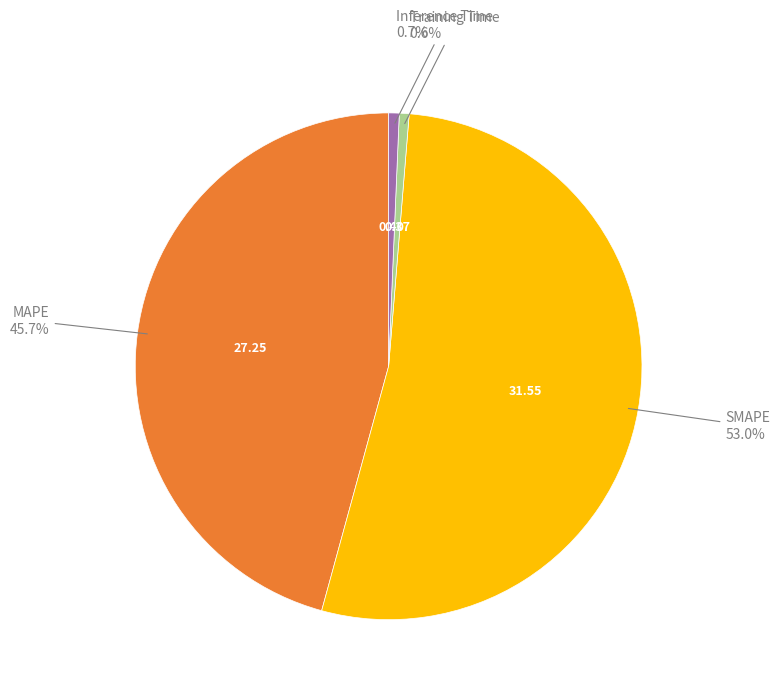

Is there any slice that represents more than half of the pie?

Yes